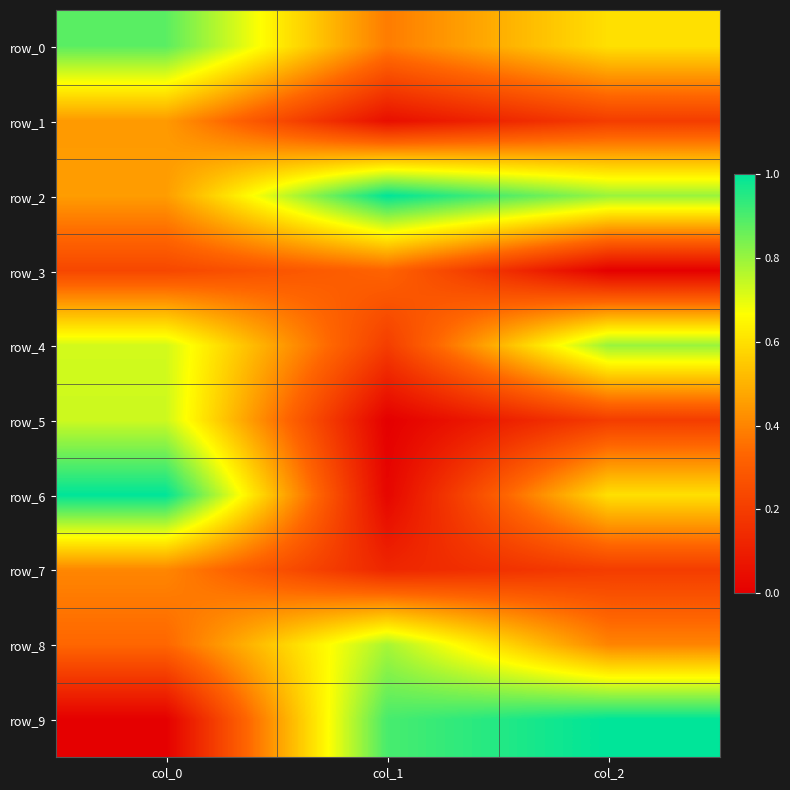

At which category does the chart reach its peak across all series?

col_1